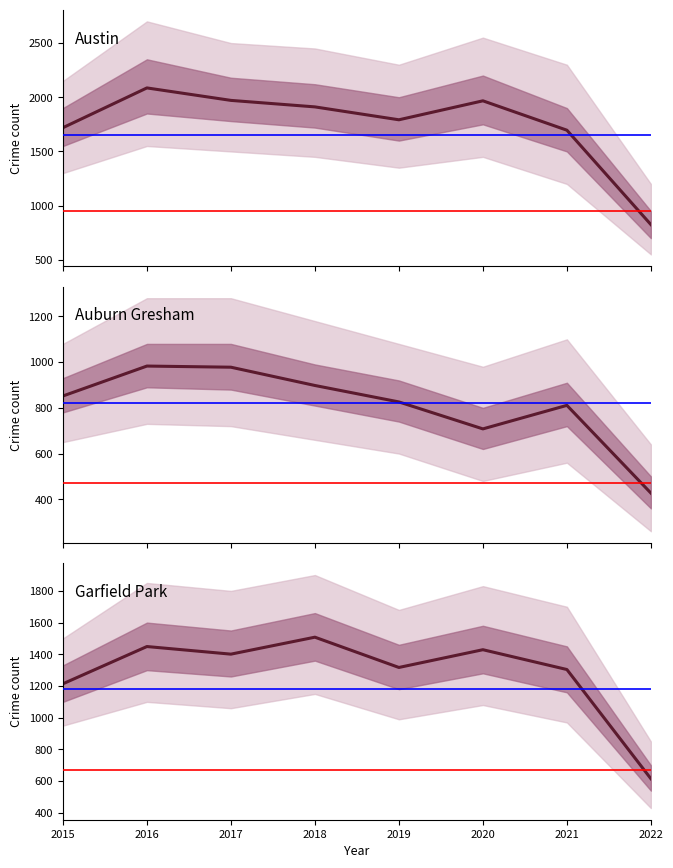

True or false: Austin and Garfield Park intersect in this chart.

False